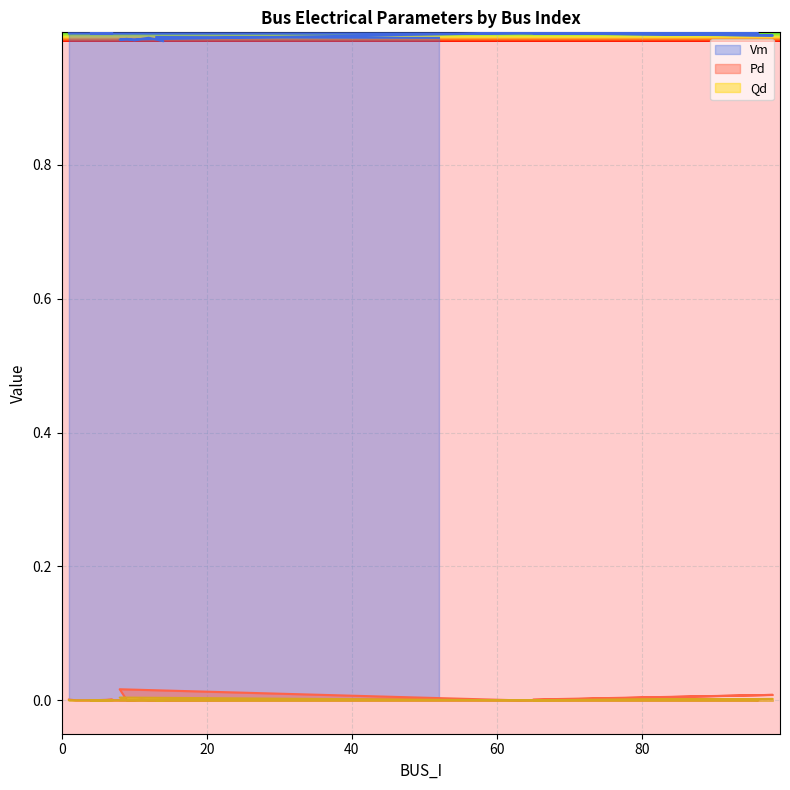

Rank the categories by Pd value from highest to lowest.

8, 98, 52, 65, 11, 1, 7, 95, 6, 2, 3, 5, 4, 96, 63, 9, 10, 12, 14, 13